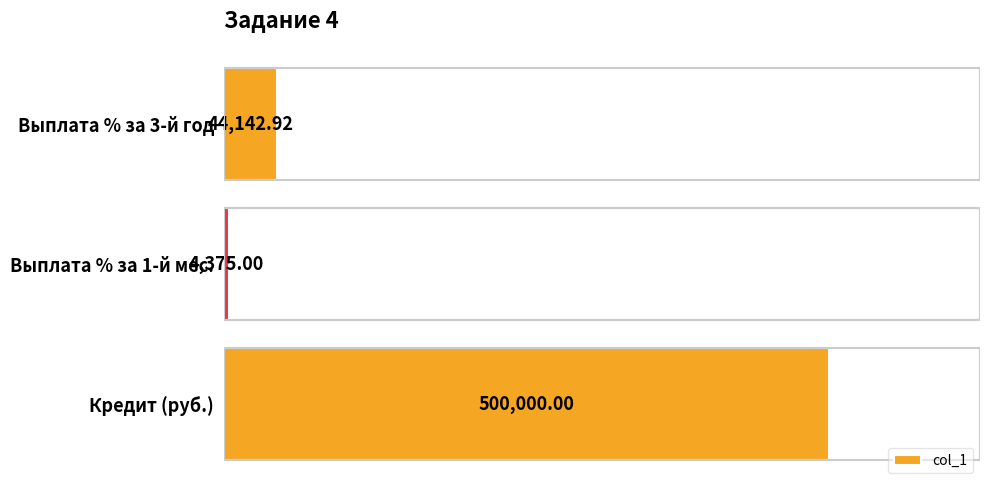

Which category has the lowest value across all series?

Выплата % за 1-й мес.